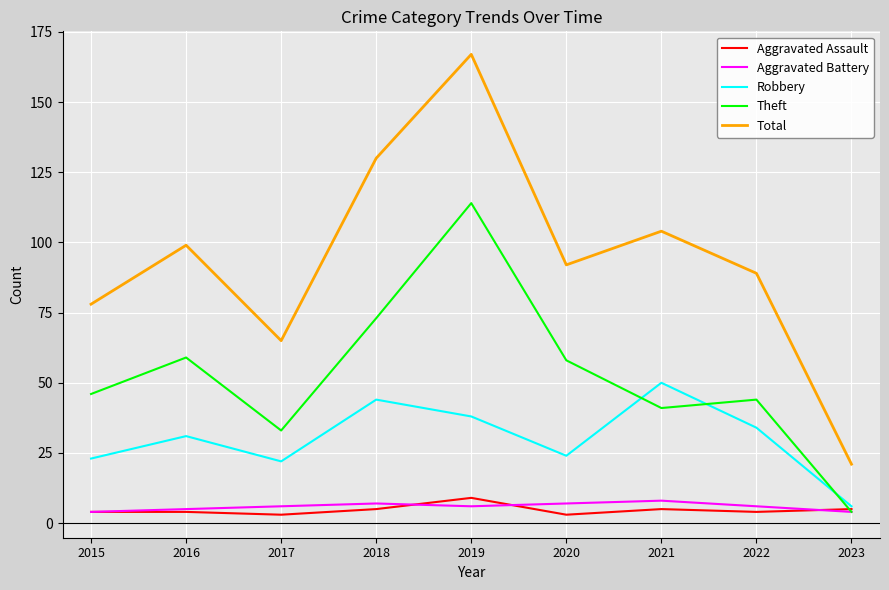

In Theft, how many points are higher than both neighbors (excluding endpoints)?

3